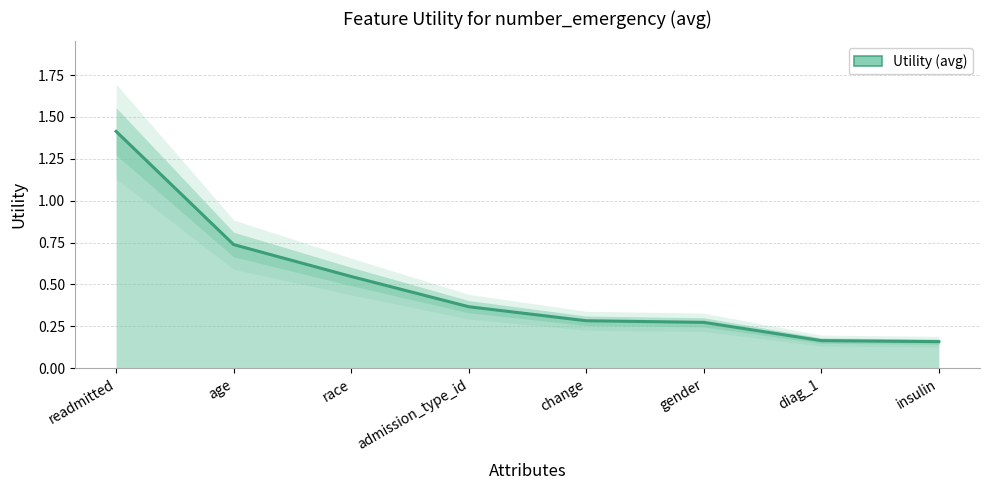

How many categories are shown in the chart?

8